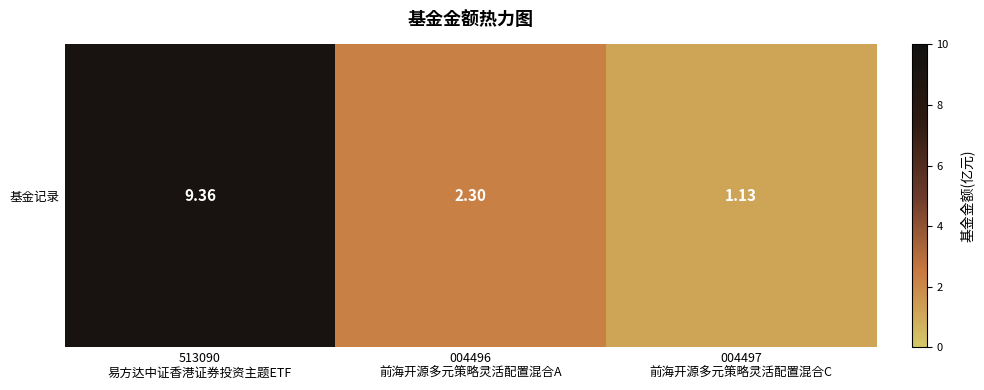

What is the average value?

4.3